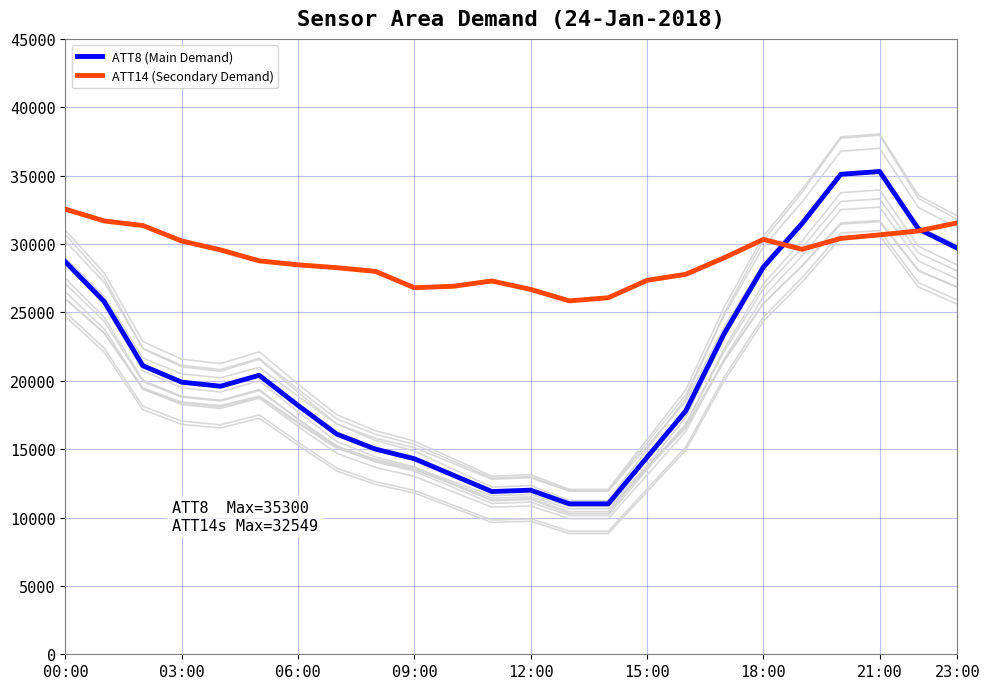

What is the maximum value for ATT8 (Main Demand)?

35300.0